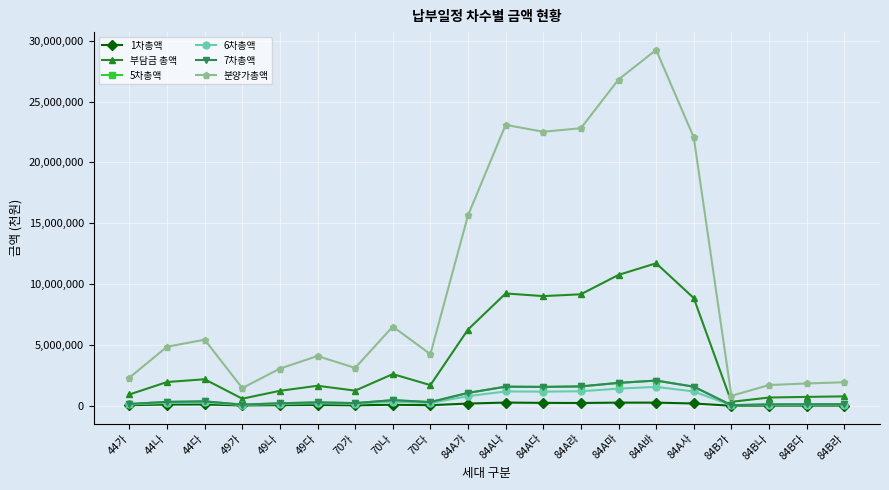

How many distinct data groups are displayed?

6